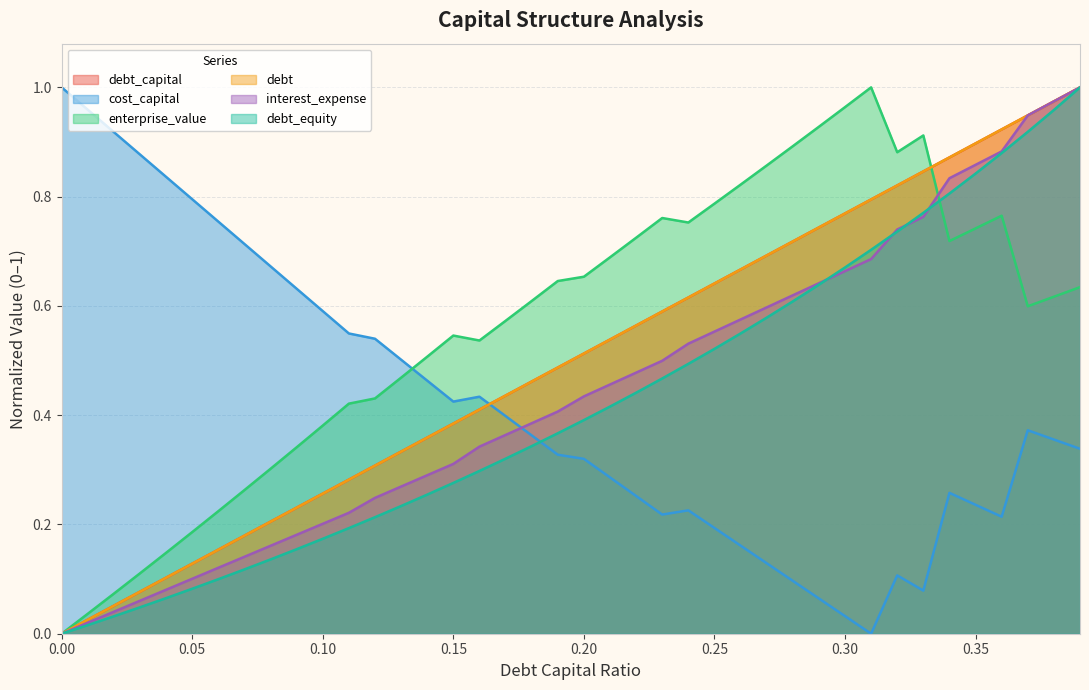

What is the average value of the debt_capital series?

0.5